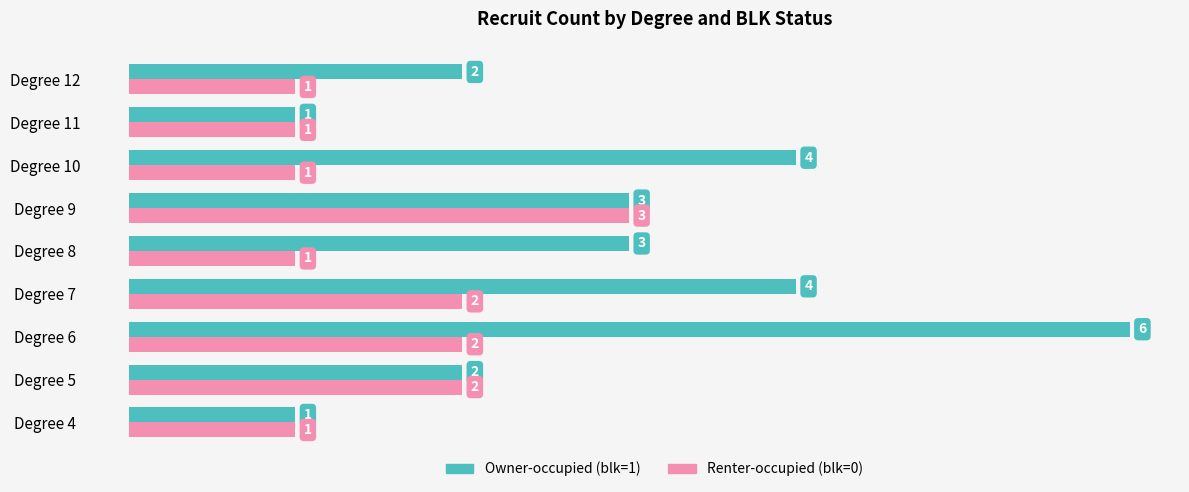

Which series has the largest total across all categories?

Owner-occupied (blk=1)